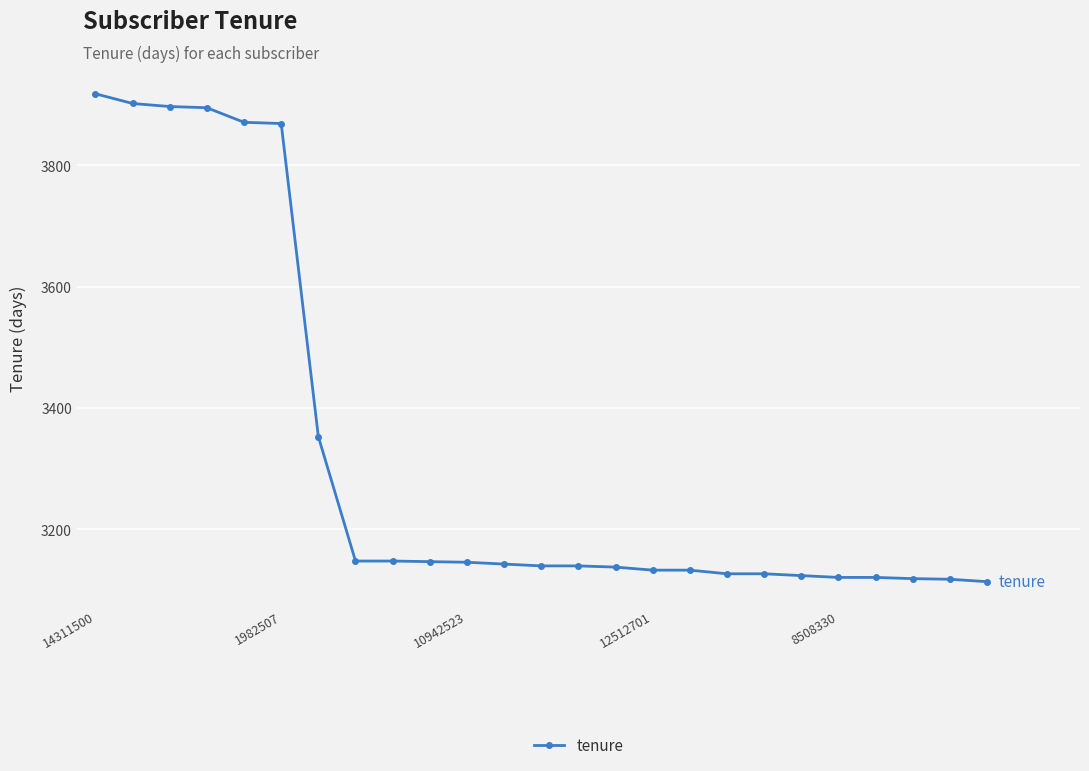

What is the value of the 14th point from the left?

3140